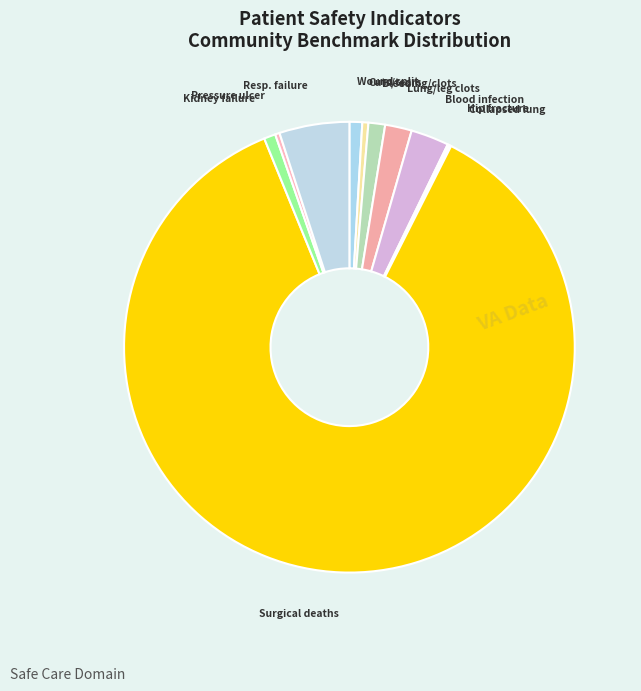

Is it true that Pressure ulcer is 7% of the pie?

False